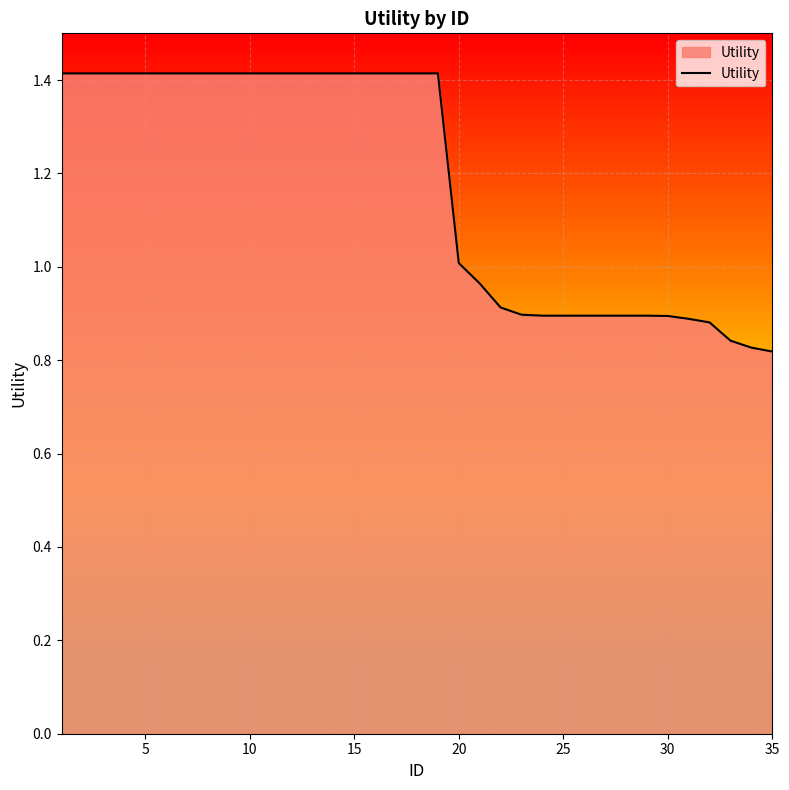

What is the difference between the maximum and minimum values?

0.6